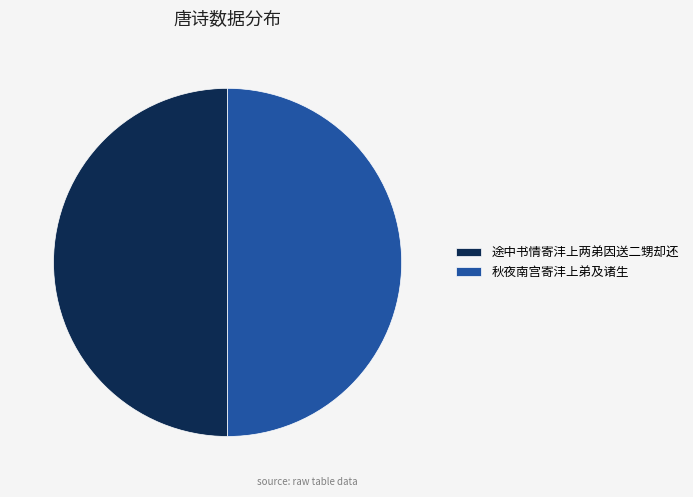

How many segments does this pie chart have?

2